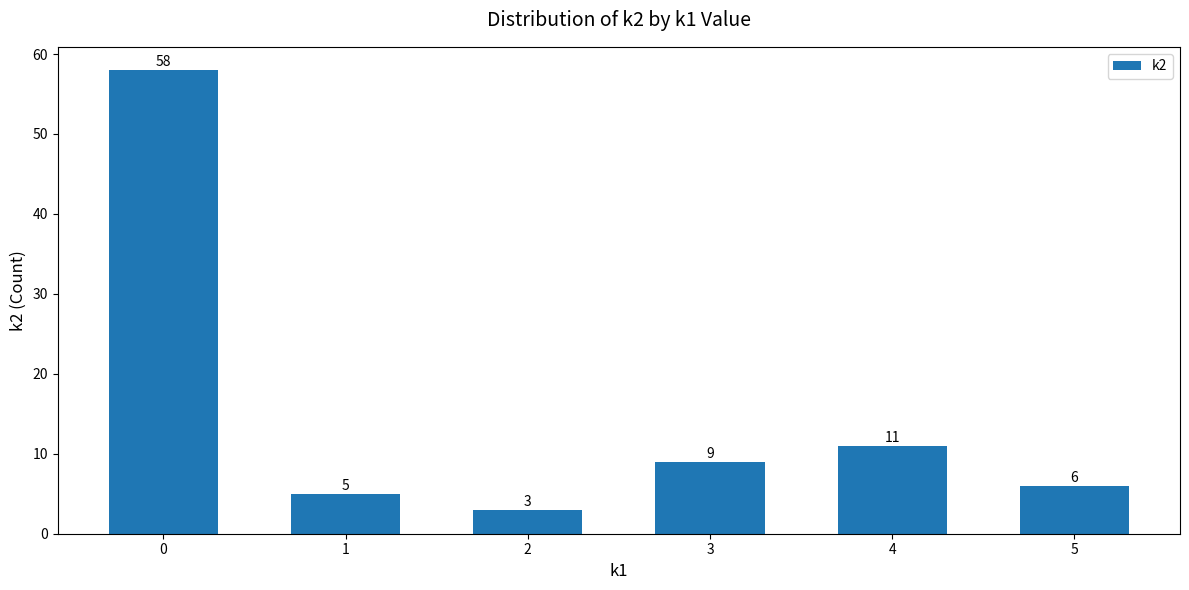

What is the change in value from 2 to 4?

+8